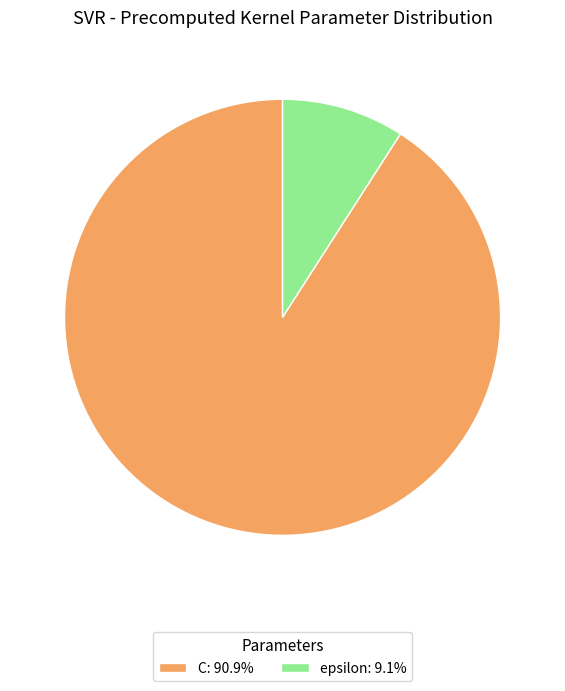

What is the largest slice in the pie chart?

C